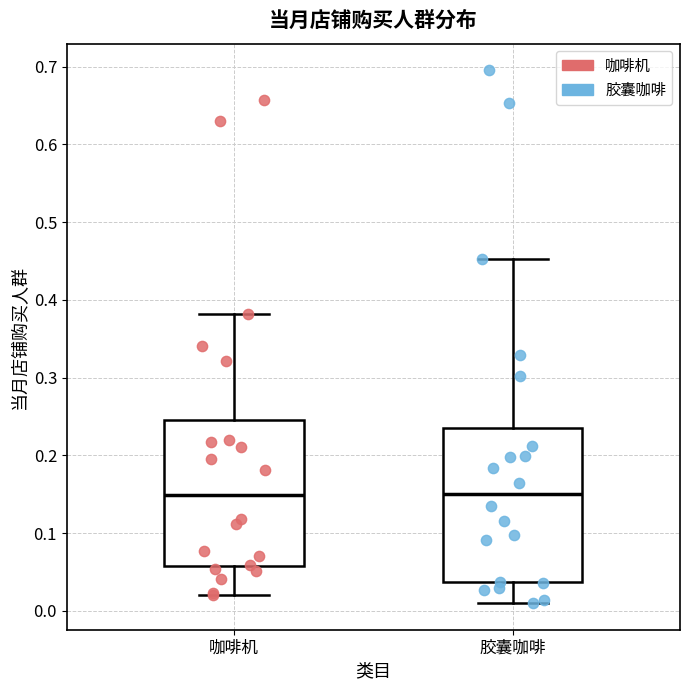

Where is the lower edge of the box for 咖啡机 on the y-axis? The values are not printed on the chart, so give them approximately, as read against the axis.

0.06